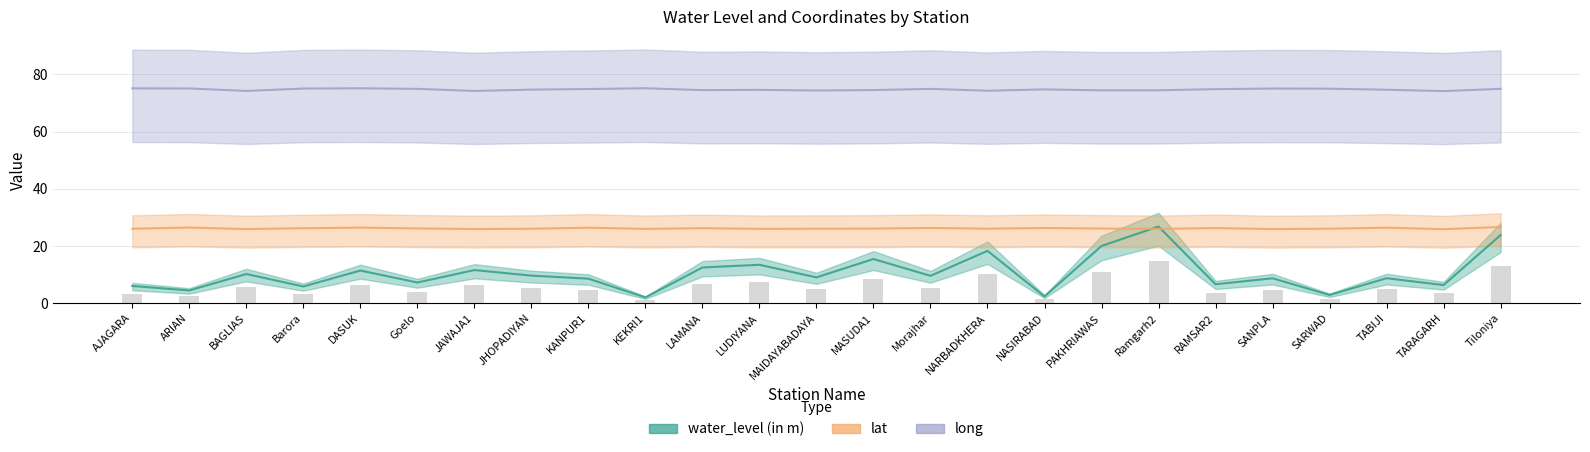

What is the label of the 5th bar from the right?

SANPLA